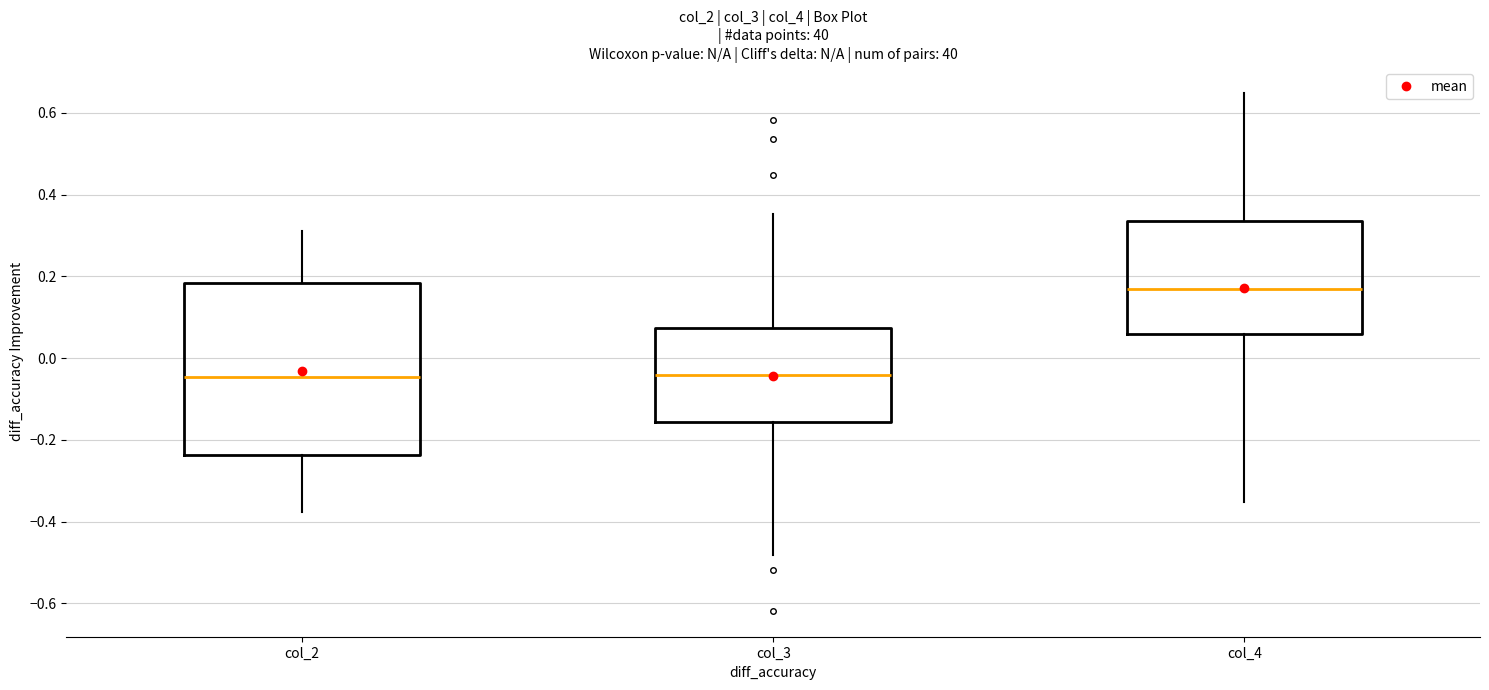

Which box has the highest median line?

col_4